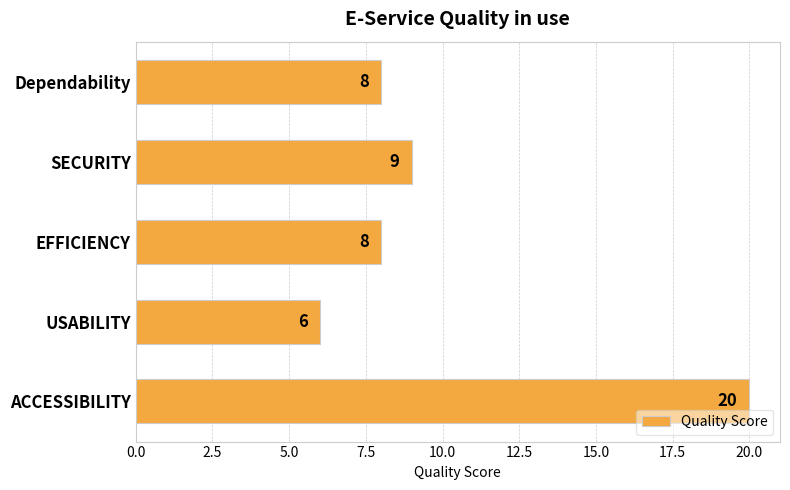

What is the sum of all values?

51